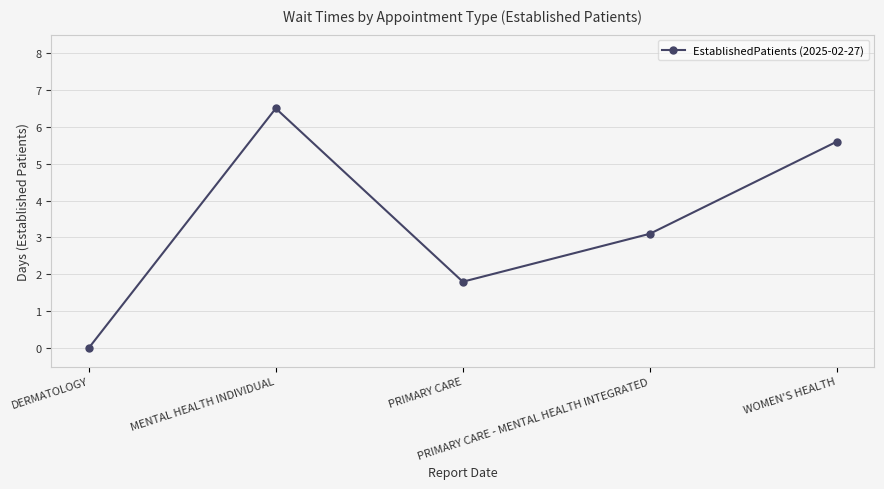

Where is the data nearest to the value 3?

PRIMARY CARE - MENTAL HEALTH INTEGRATED